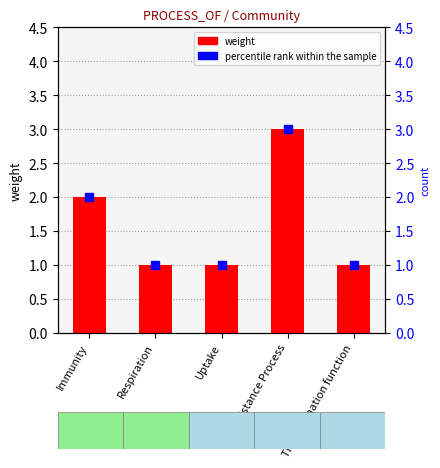

List the series in order of their peak value, lowest first.

weight, percentile rank within the sample